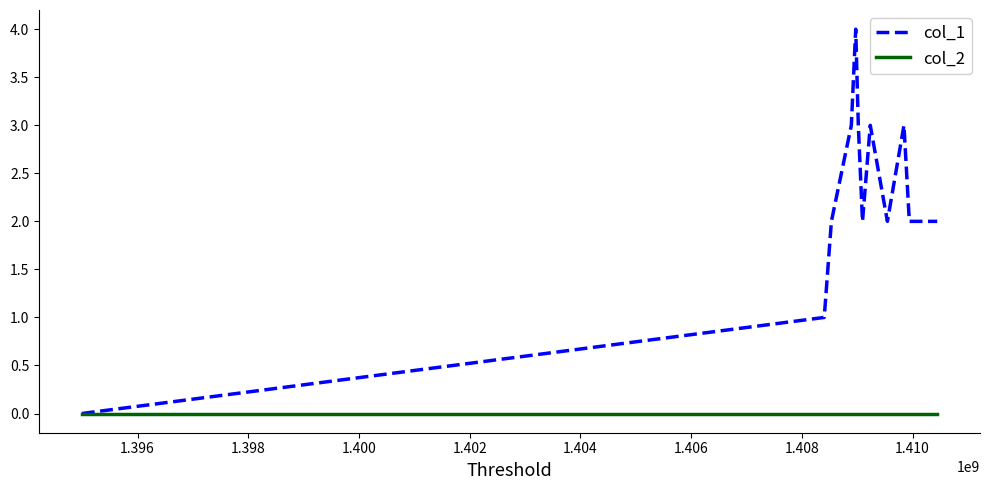

Count the number of categories in the chart.

12